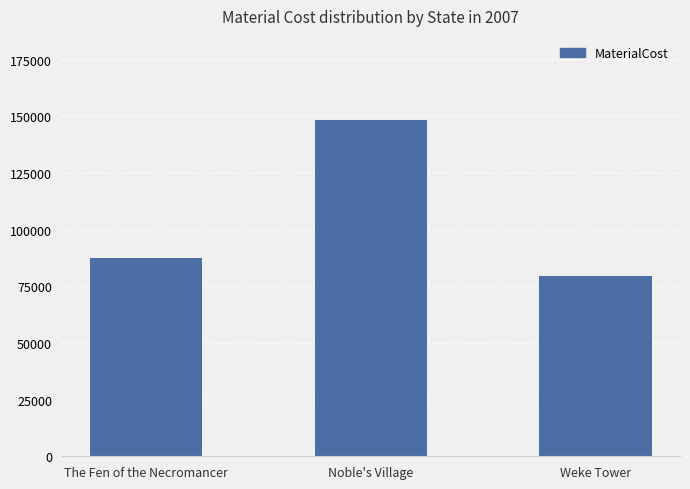

Reading left to right, transcribe all the data shown in this chart.

87687.4	148459.4	79477.7